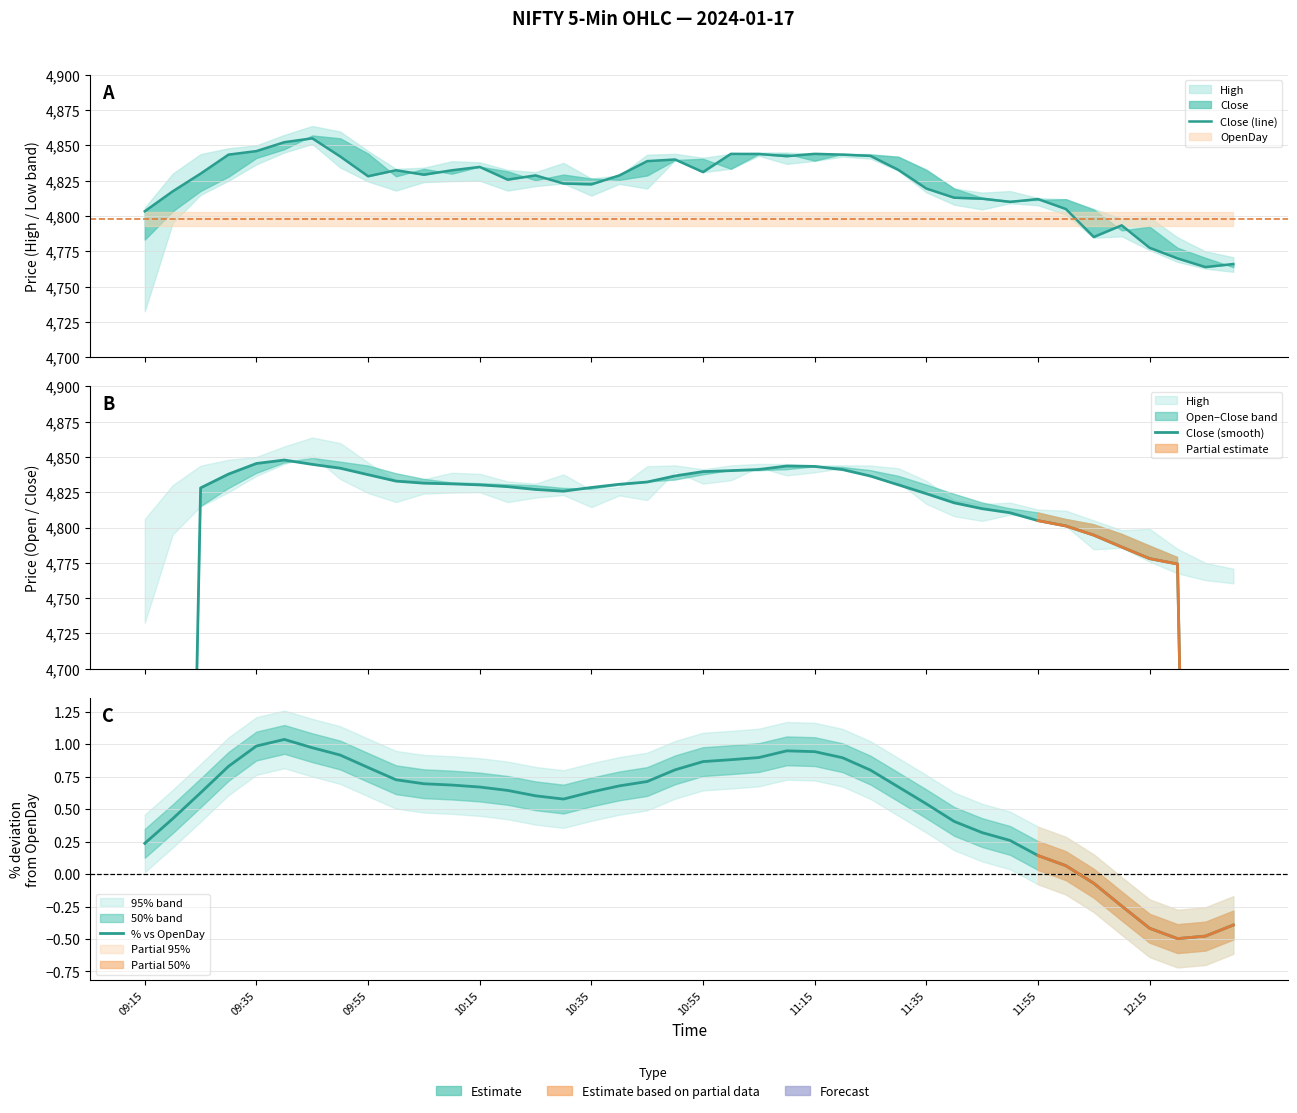

True or false: Close (line) has a value of 4793.4 at 35.

True